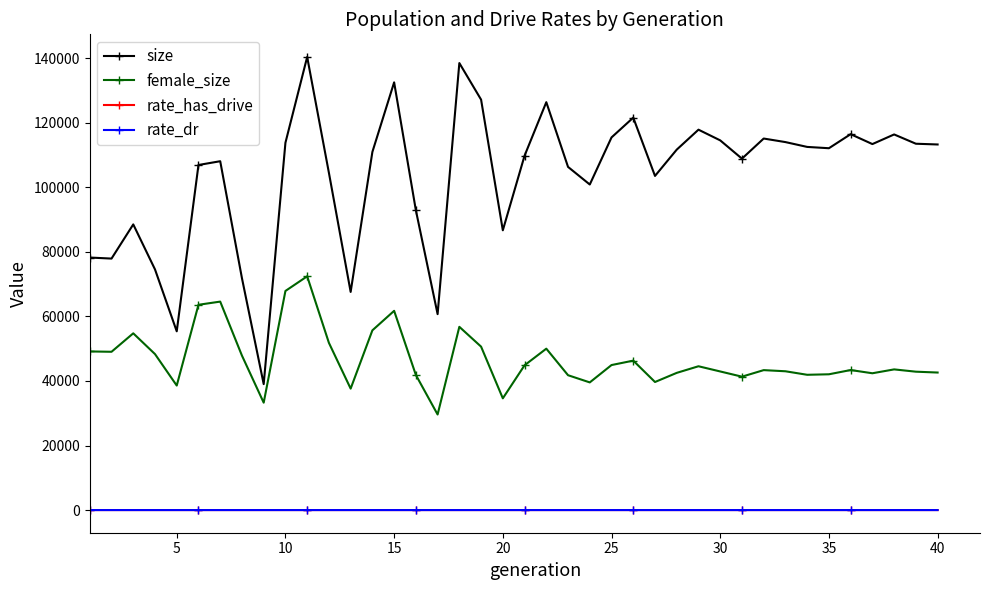

What is the maximum value for female_size?

72431.0